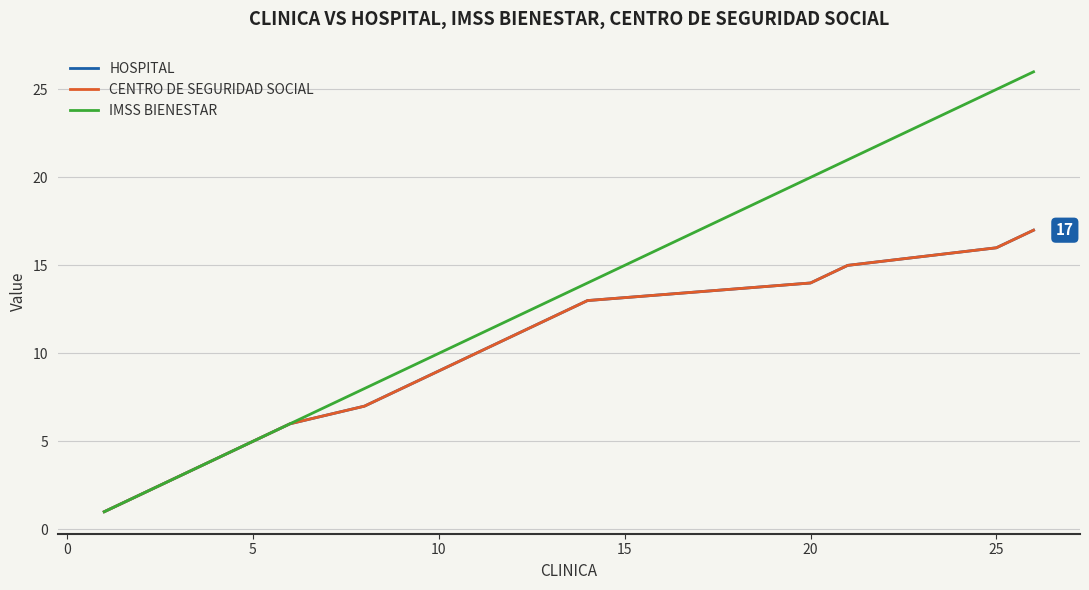

What is the average value of the HOSPITAL series?

9